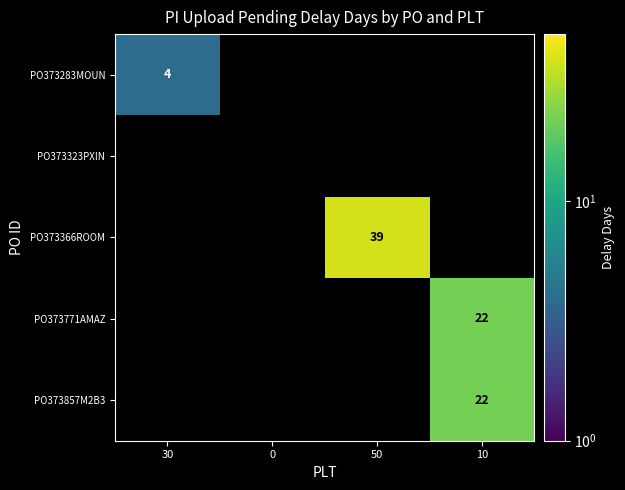

The PO373366ROOM series shows 19 at 50. True or false?

False